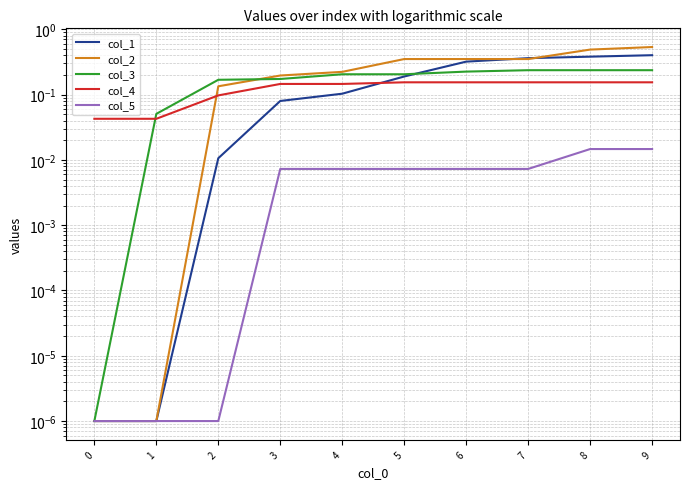

What is the value of the col_4 point at the 9th from the left?

0.2